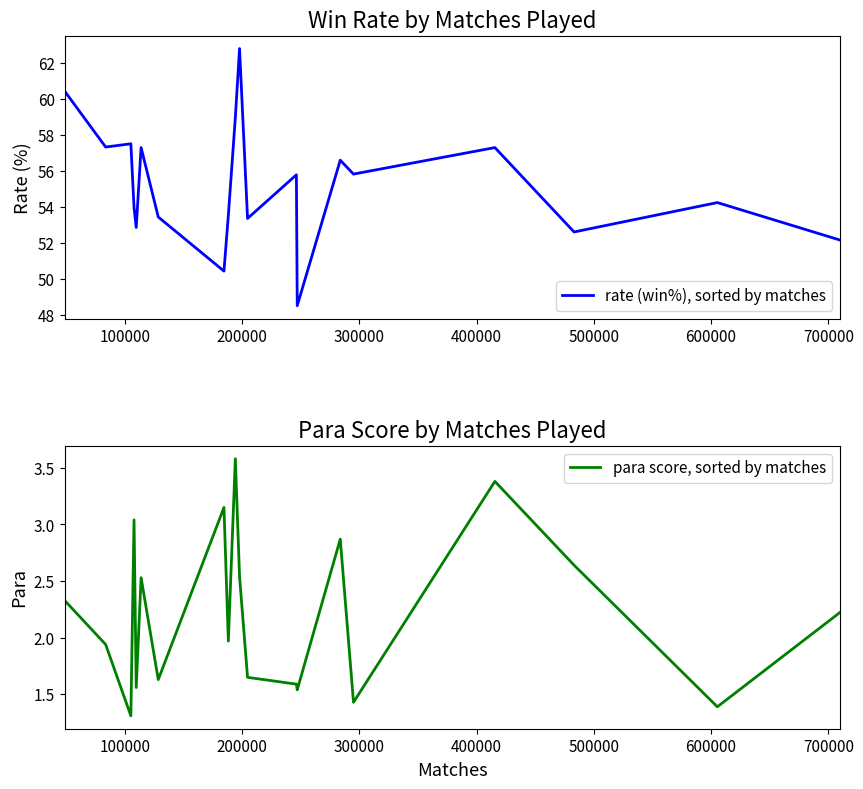

What is the highest value of the para score, sorted by matches series?

3.6